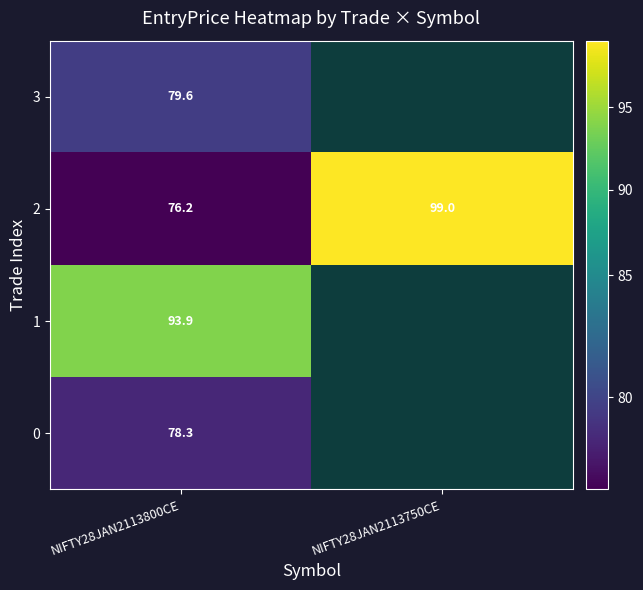

Rank the series at NIFTY28JAN2113800CE from highest to lowest value.

1, 3, 0, 2